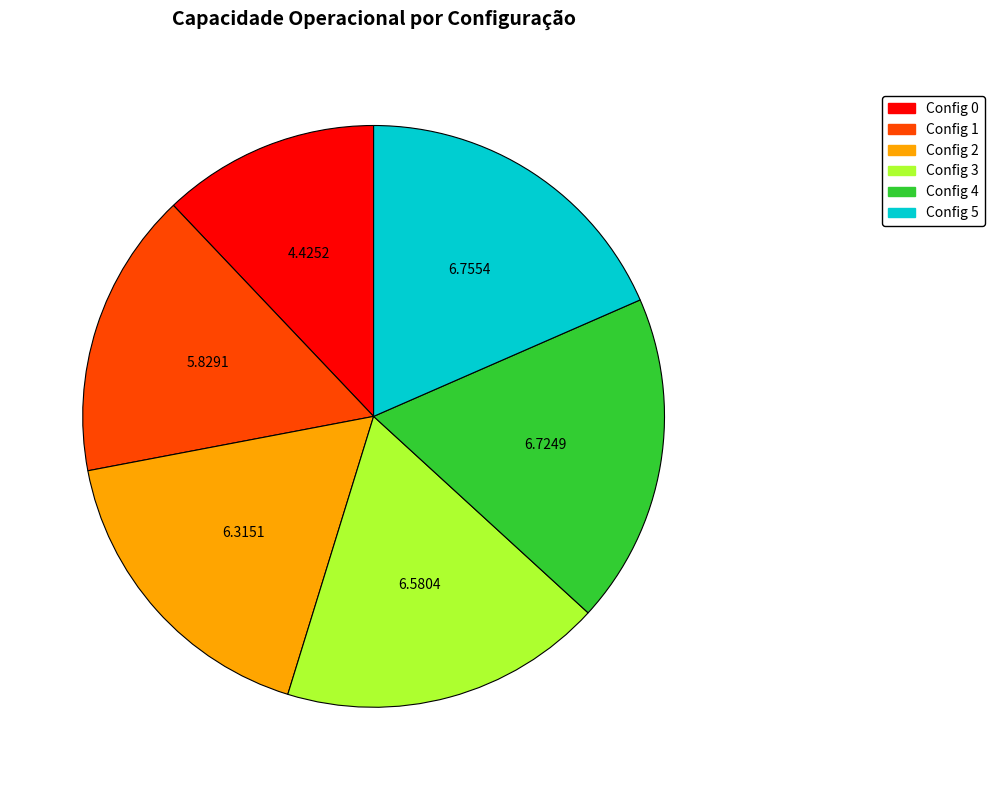

Does any single category account for the majority?

No